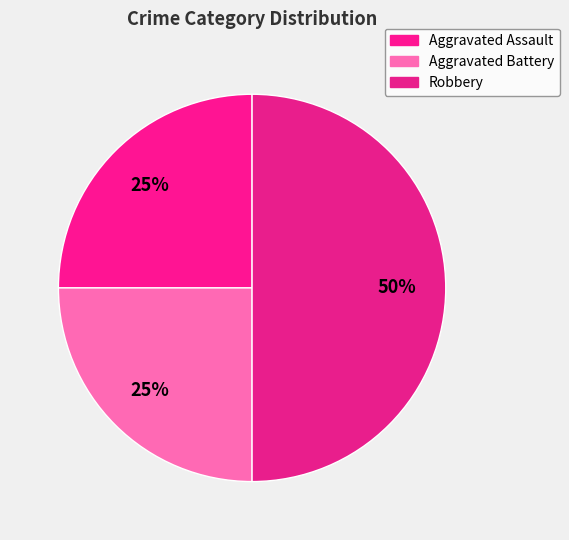

Which category has the biggest portion of the pie?

Robbery